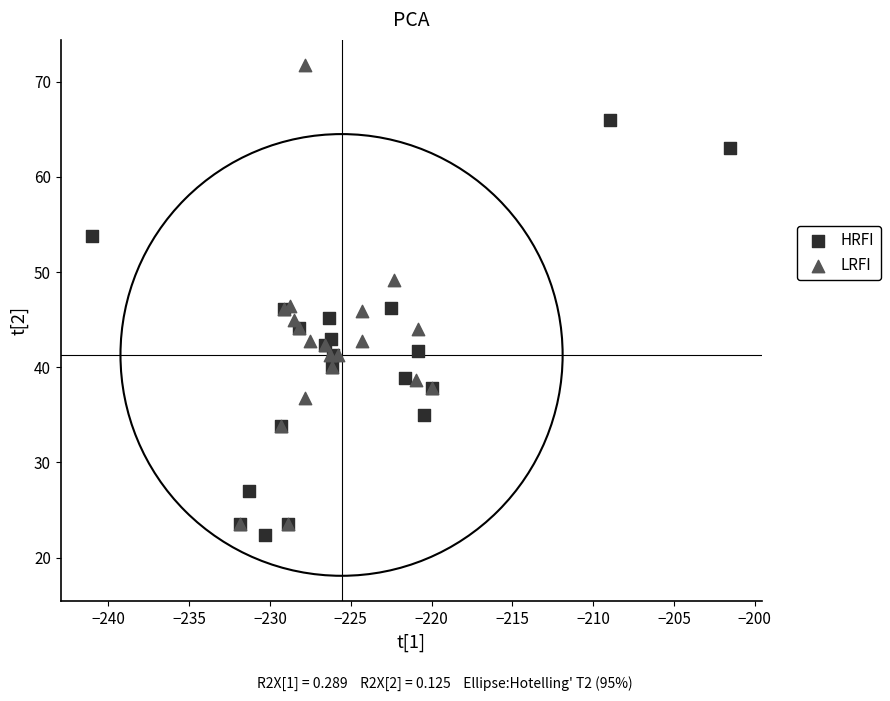

Which series contains the highest Y value?

LRFI